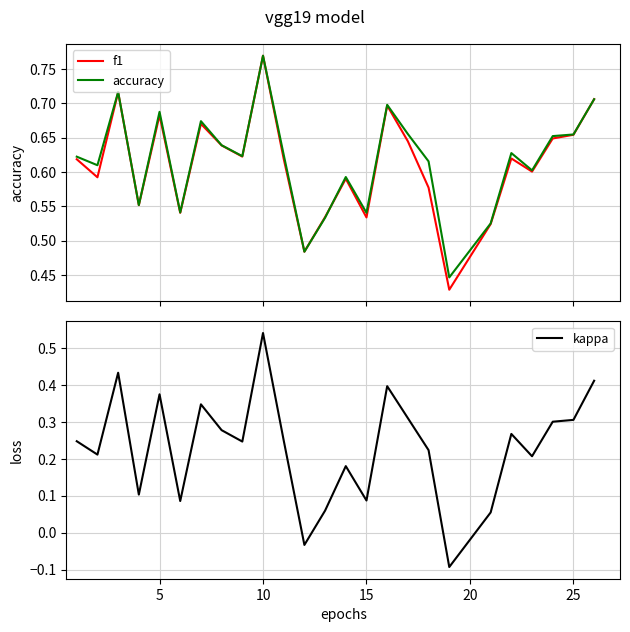

Is it true that f1 equals 0.9 at 16?

False